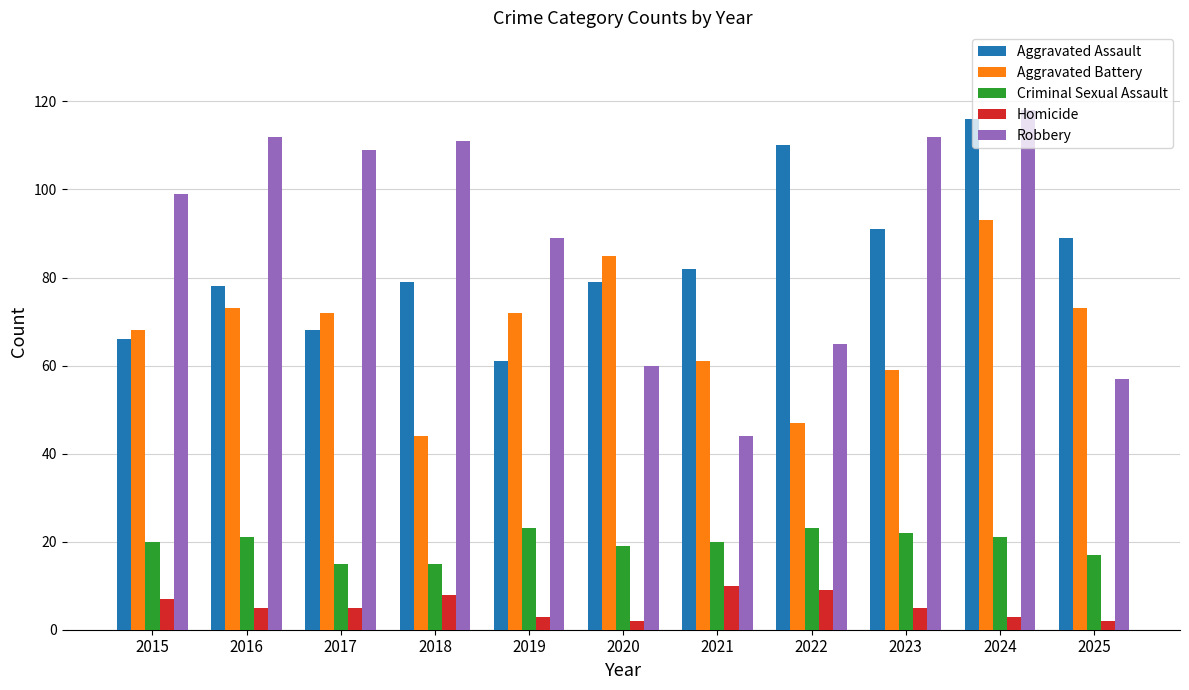

Is the value of Robbery at 2020 greater than the value of Aggravated Battery at 2015?

No